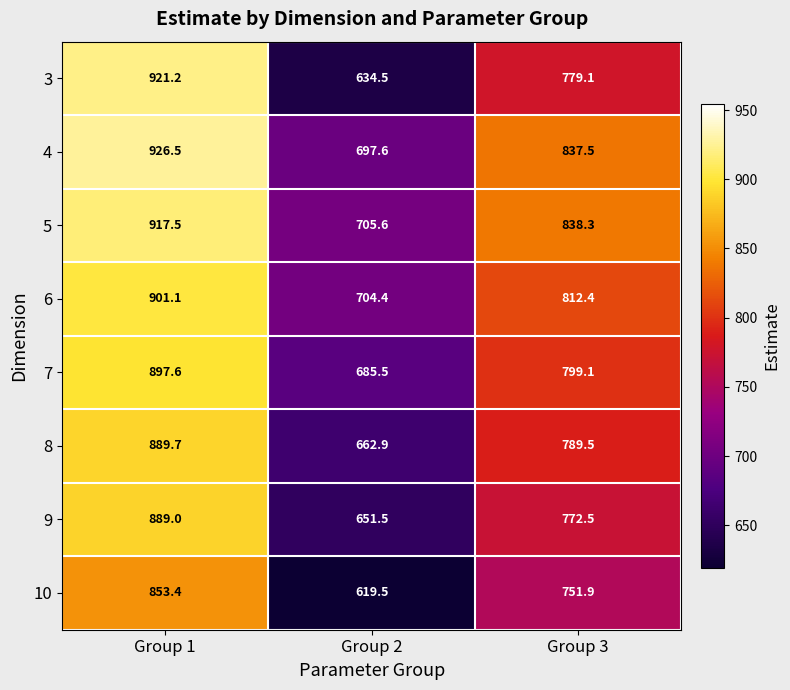

Reading left to right, transcribe all the data shown in this chart.

3: 921.2	634.5	779.1
4: 926.5	697.6	837.5
5: 917.5	705.6	838.3
6: 901.1	704.4	812.4
7: 897.6	685.5	799.1
8: 889.7	662.9	789.5
9: 889.0	651.5	772.5
10: 853.4	619.5	751.9